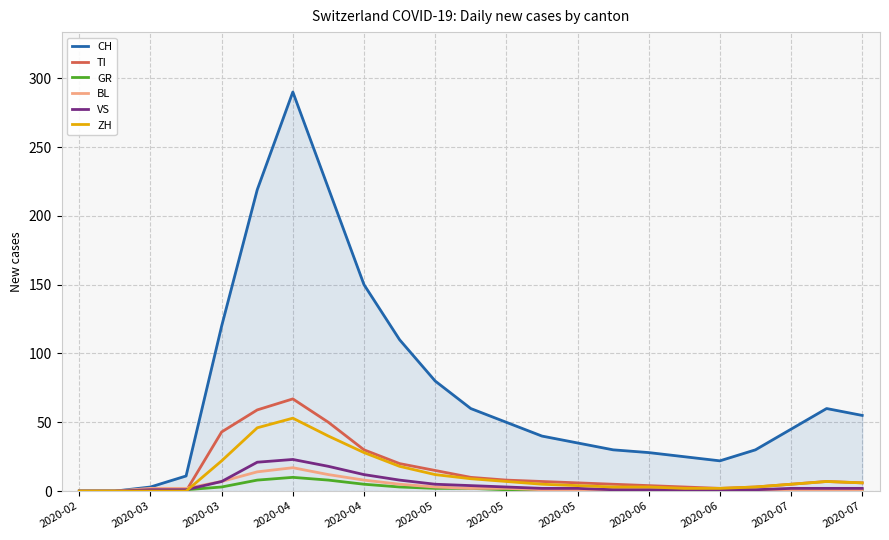

Which series has the largest total across all categories?

CH